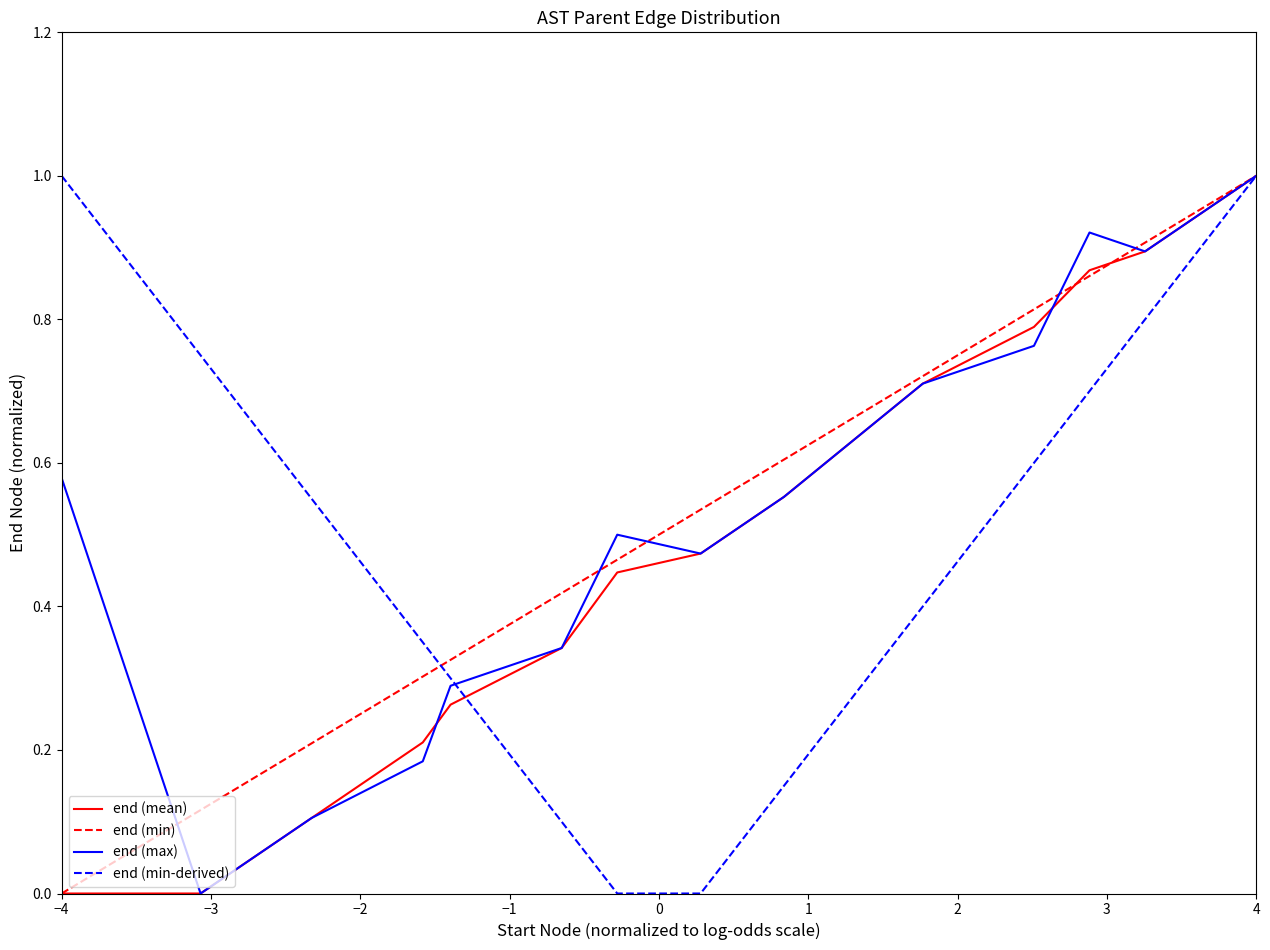

What is the greatest value displayed?

1.0